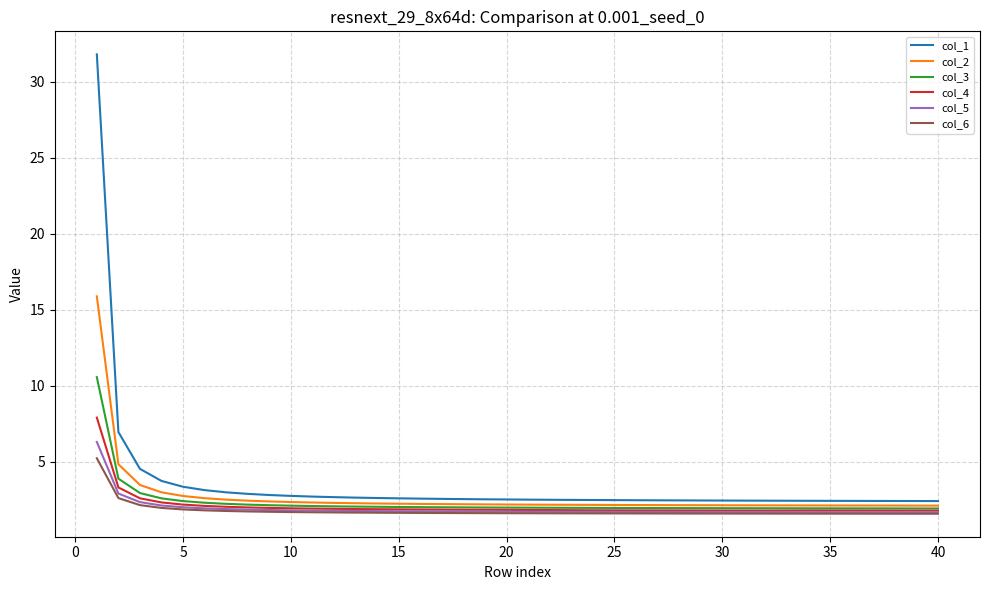

Which series has the widest spread of values?

col_1